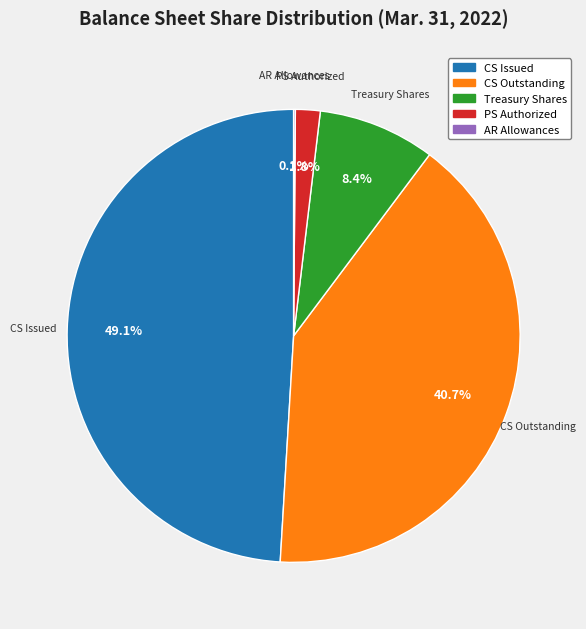

To the nearest percent, what is the average slice percentage?

20%